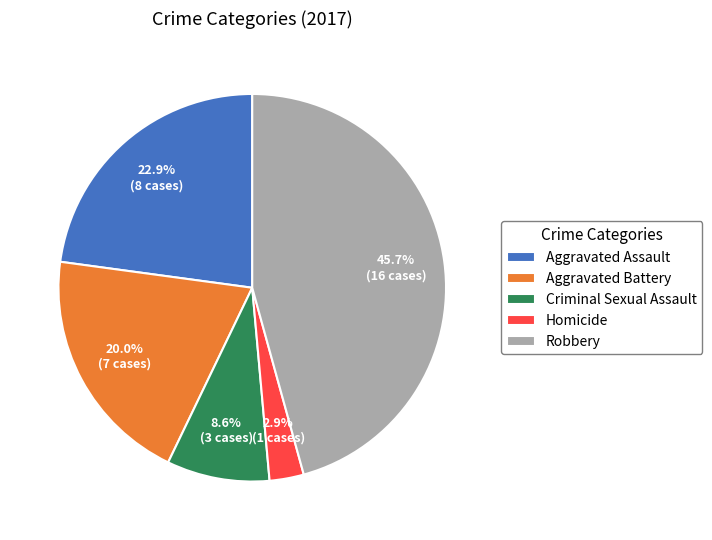

To the nearest percent, what percentage of the pie is Homicide?

3%